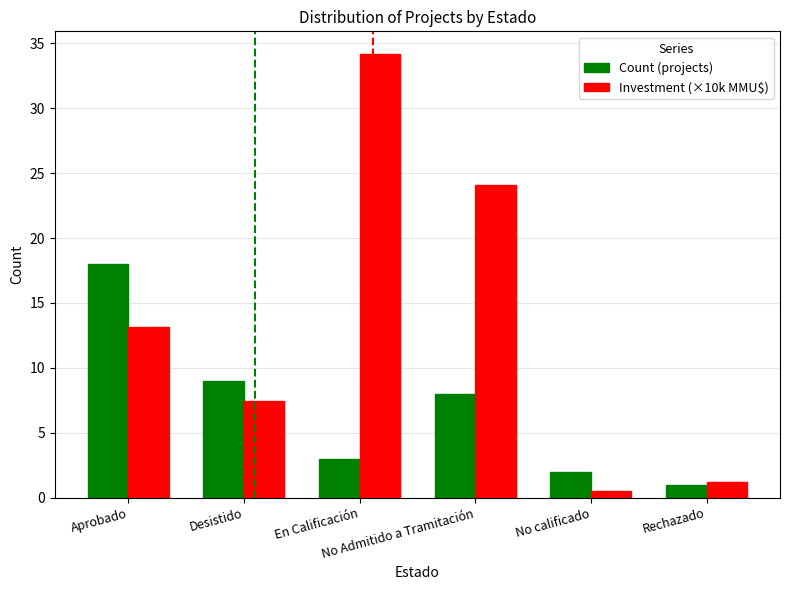

Rank the series at No Admitido a Tramitación from highest to lowest value.

Investment (×10k MMU$), Count (projects)